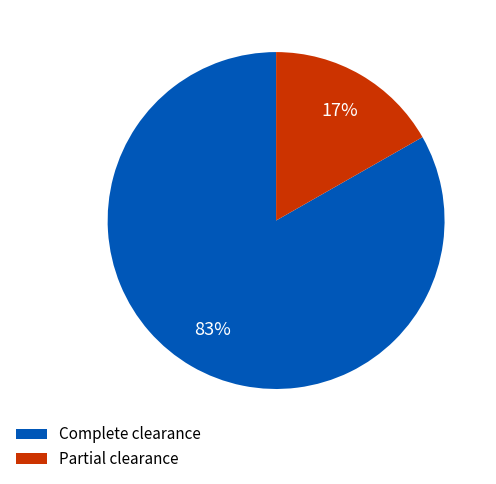

Which slice is the largest?

Complete clearance